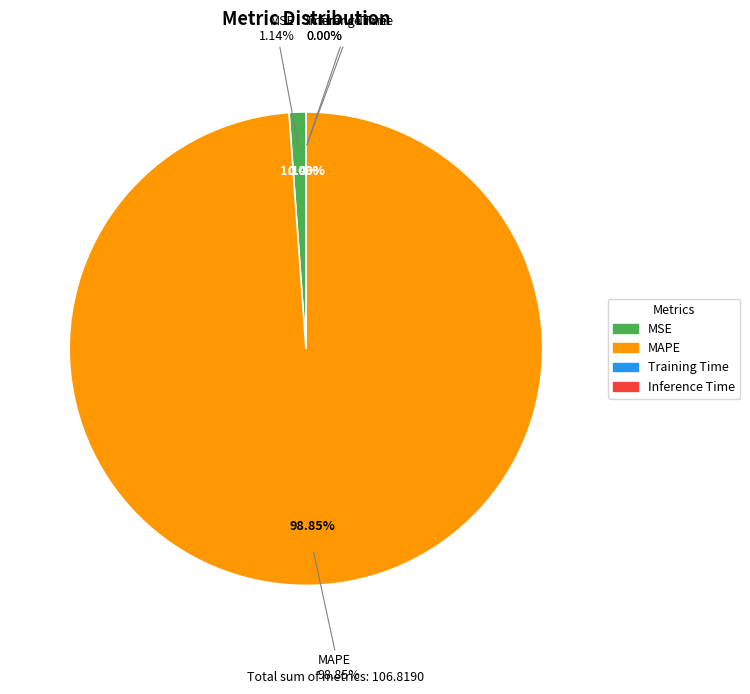

Count the number of slices in the pie.

4